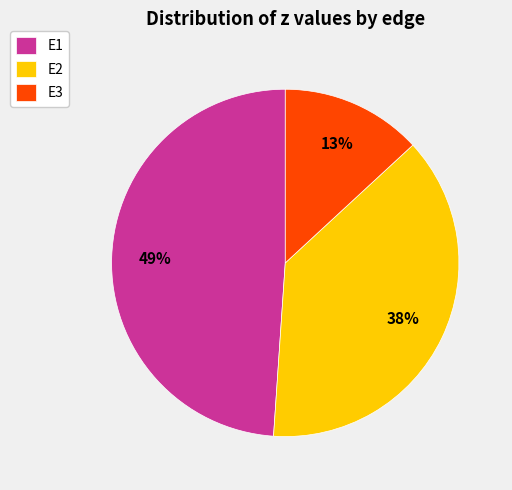

True or false: E3 accounts for 21% of the total.

False